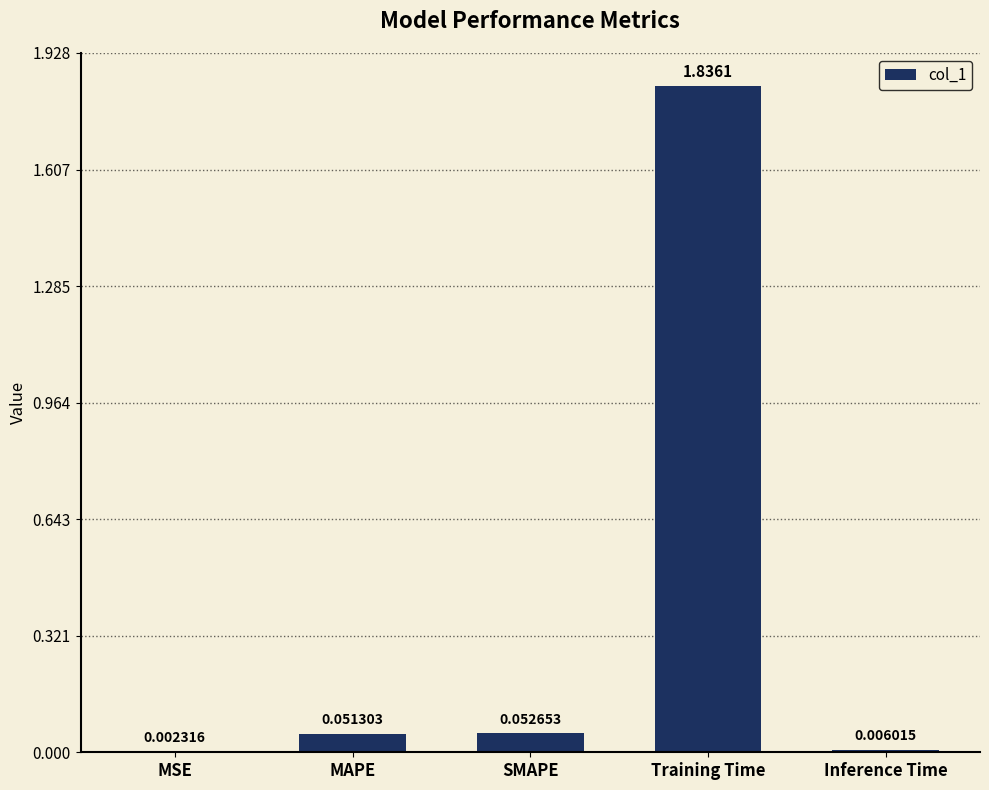

Which category has the highest value across all series?

Training Time